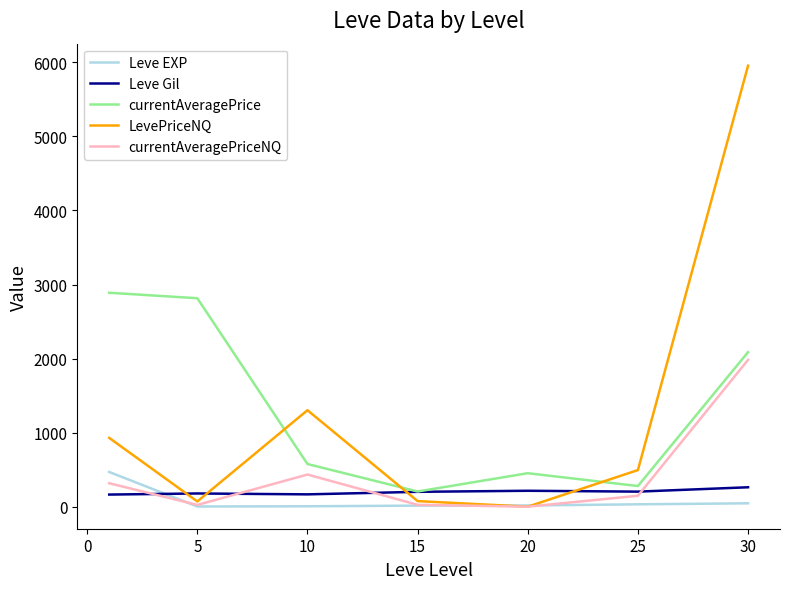

What is the highest value of the Leve Gil series?

262.0